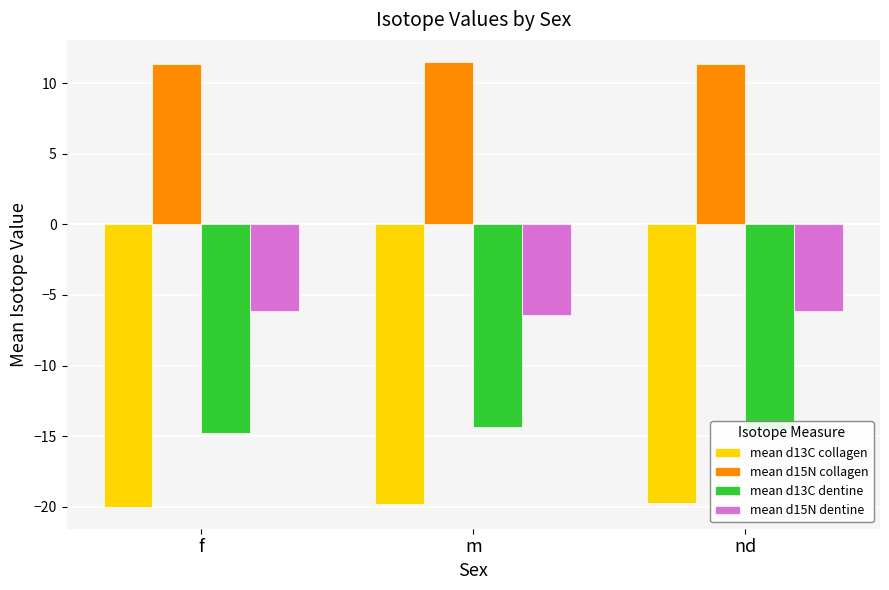

What is the difference between the highest and lowest values at nd?

31.1